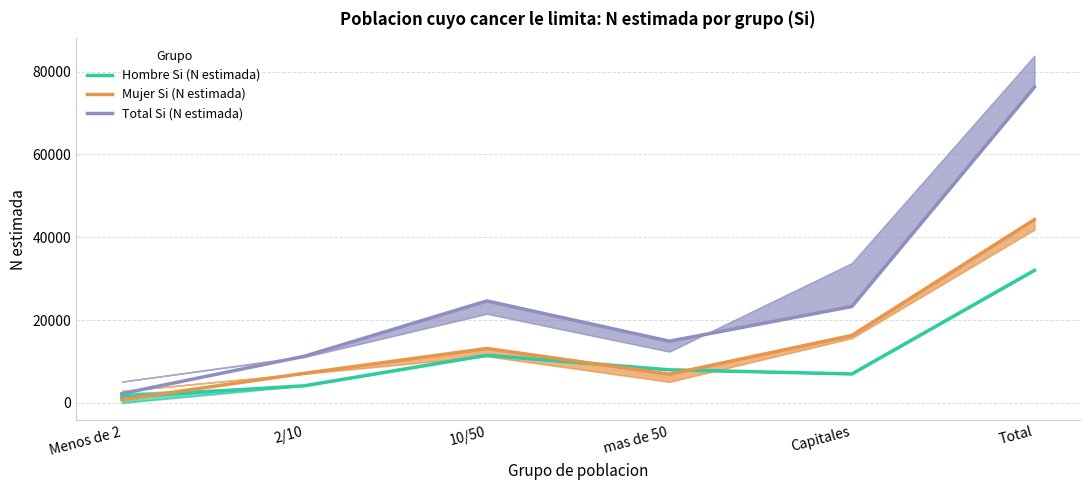

True or false: Mujer Si (N estimada) and Total Si (N estimada) cross at least once.

False